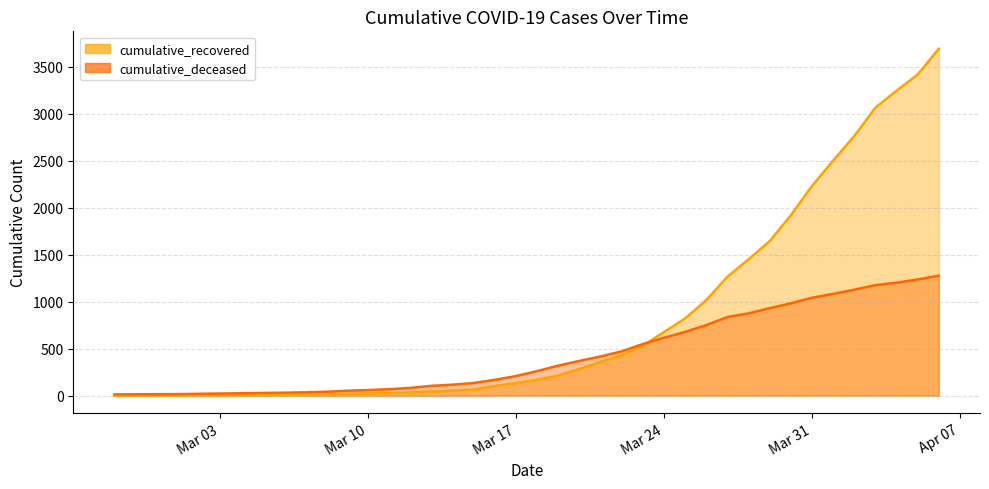

What is the sum of all cumulative_deceased values?

17480